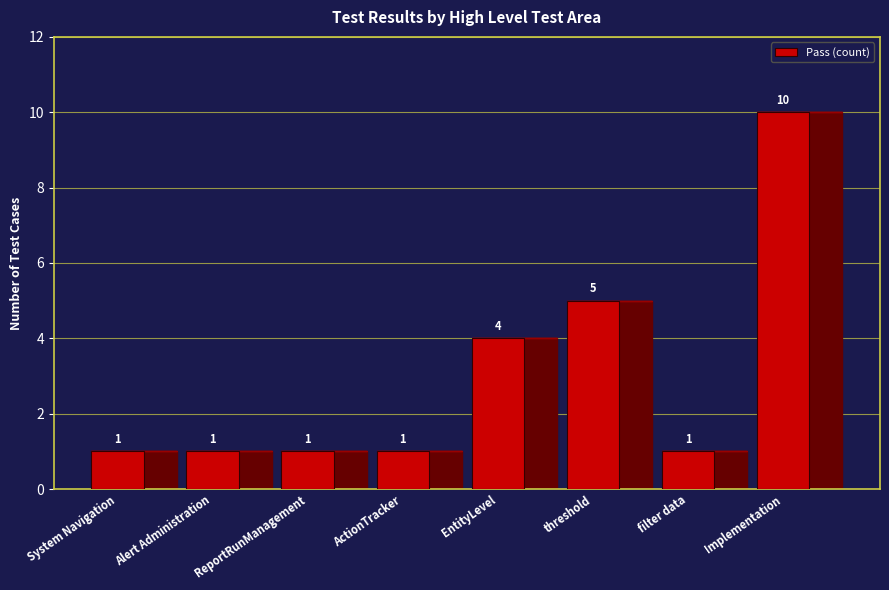

The value at Alert Administration is 1. True or false?

True